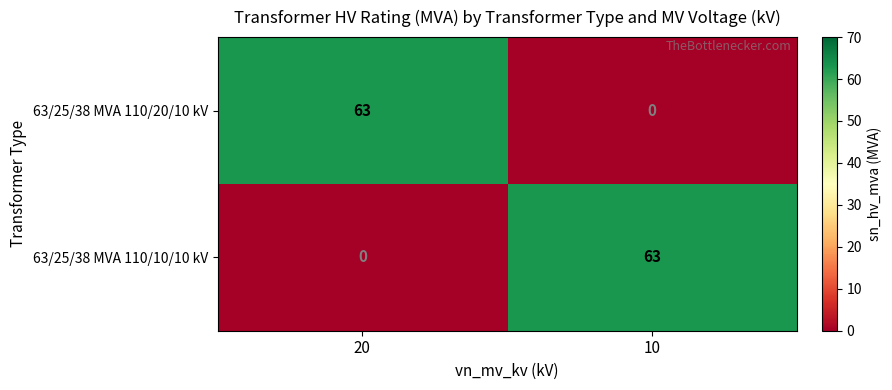

At 20, list the series in order from largest to smallest.

63/25/38 MVA 110/20/10 kV, 63/25/38 MVA 110/10/10 kV